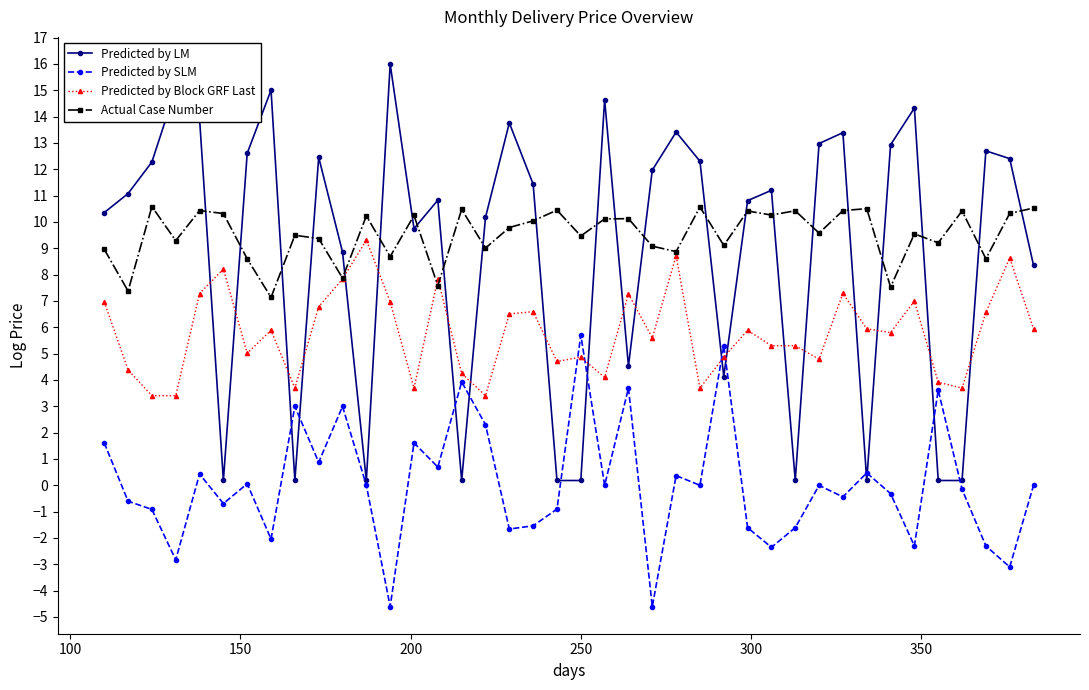

True or false: Predicted by SLM and Actual Case Number intersect in this chart.

False